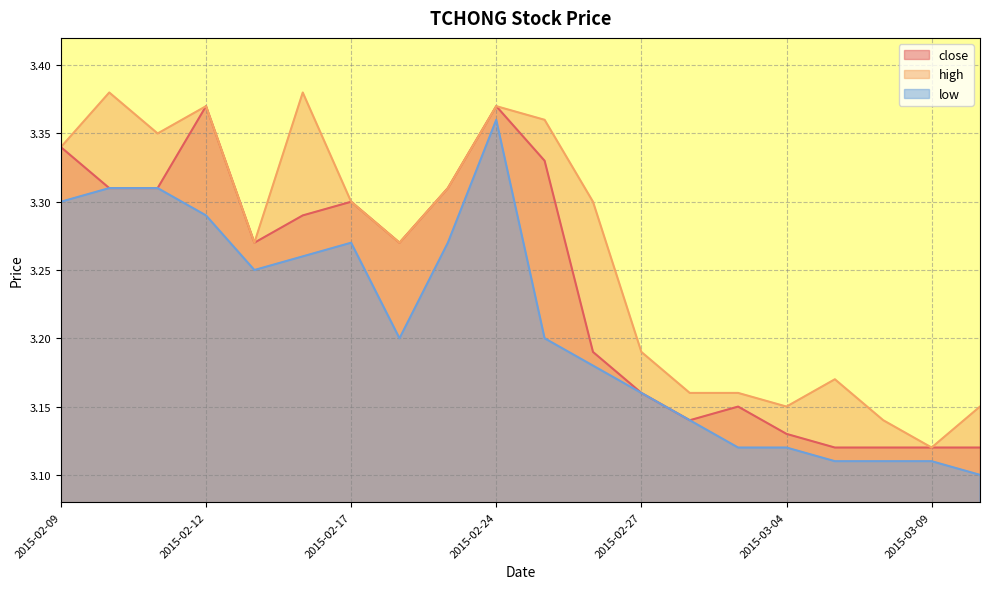

Which label corresponds to the largest value in the chart?

2015-02-10